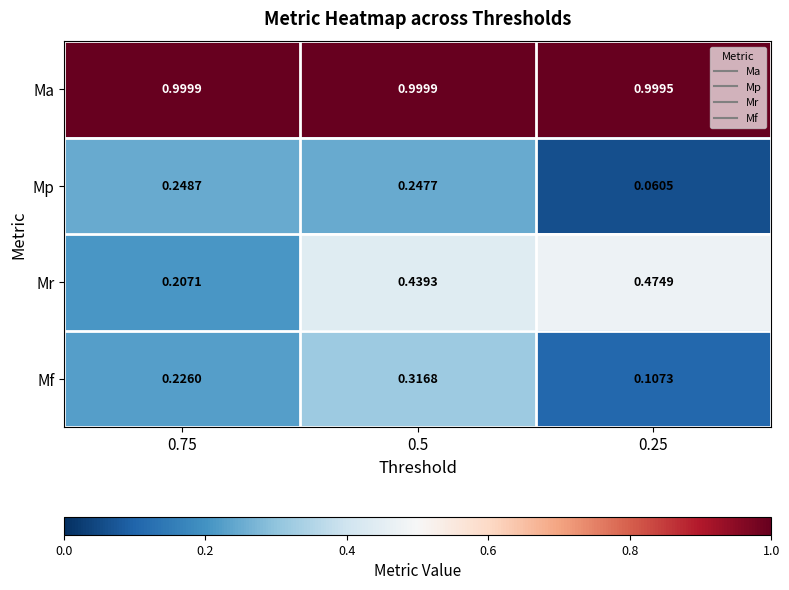

How many categories are shown in the chart?

3